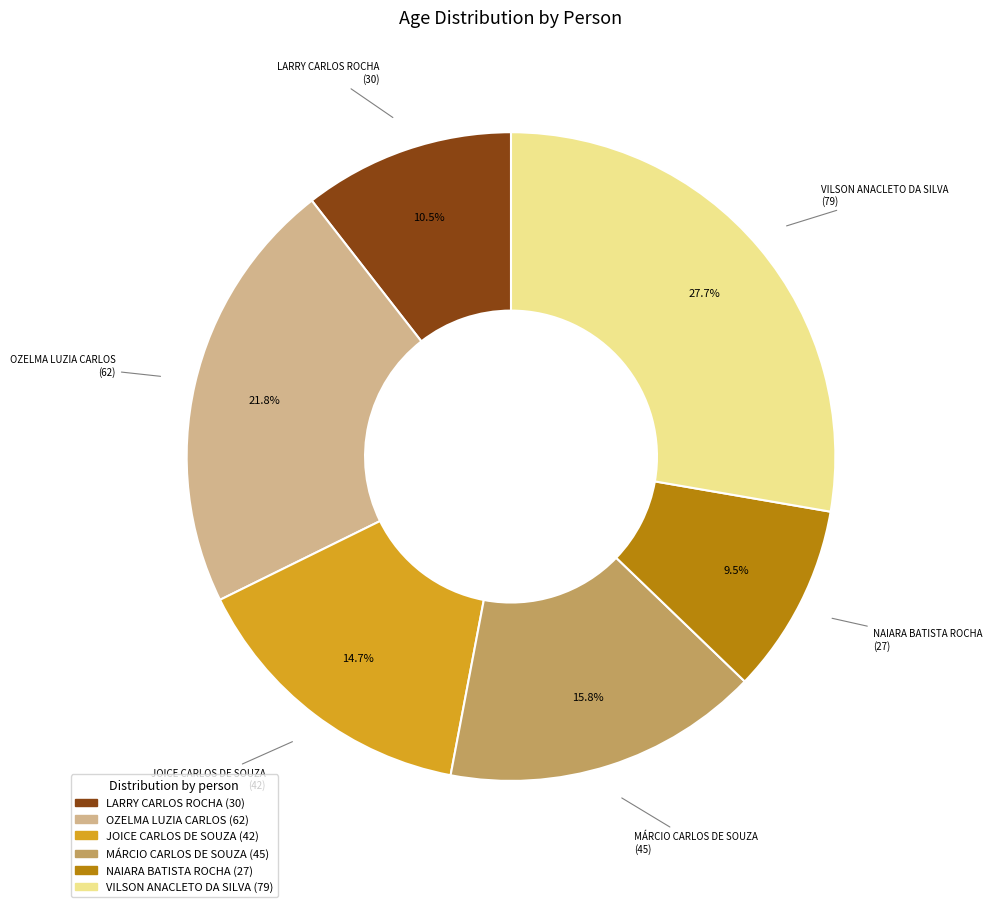

How many segments does this pie chart have?

6